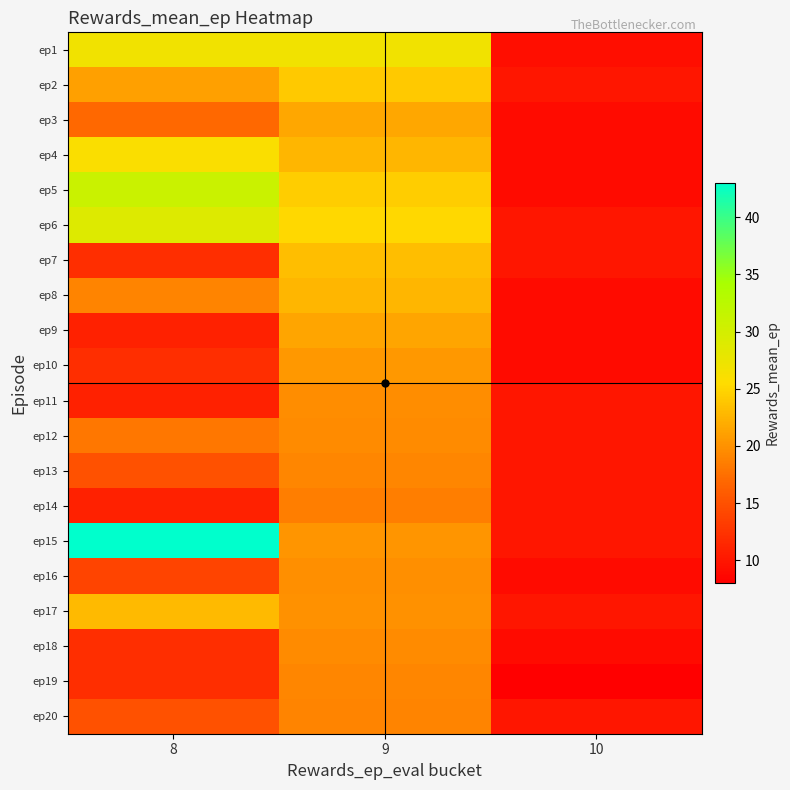

How many categories are shown in the chart?

3